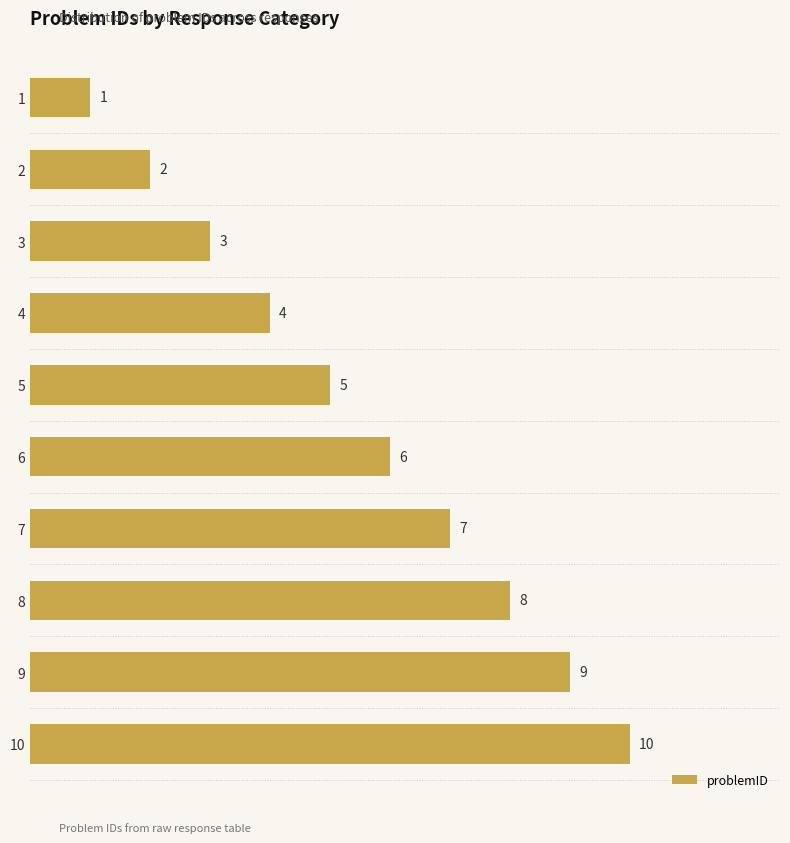

What is the ratio of the value at 9 to the value at 8?

1.1